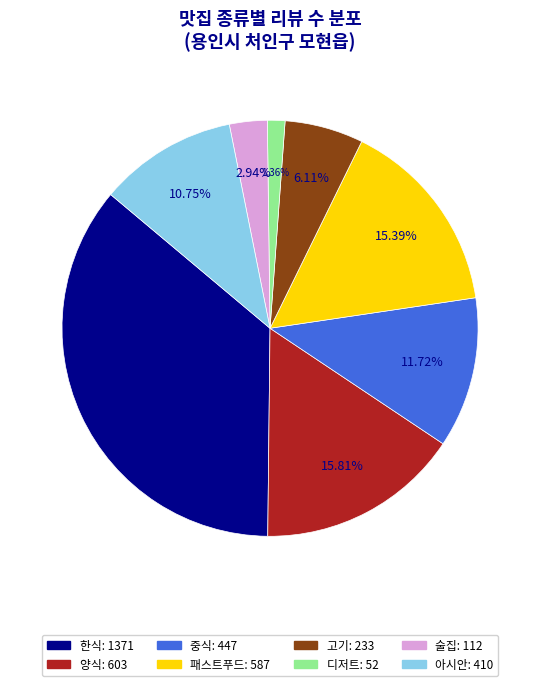

Which category has the smallest portion of the pie?

디저트